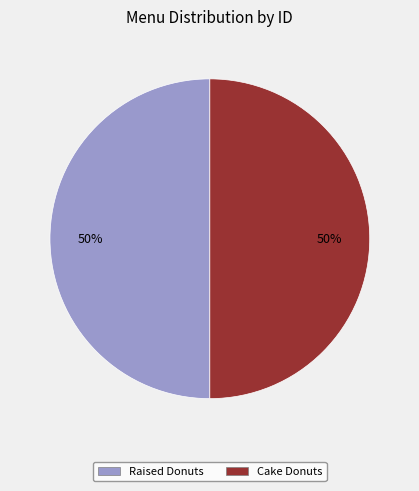

What percentage is the Raised Donuts slice, to the nearest percent?

50%